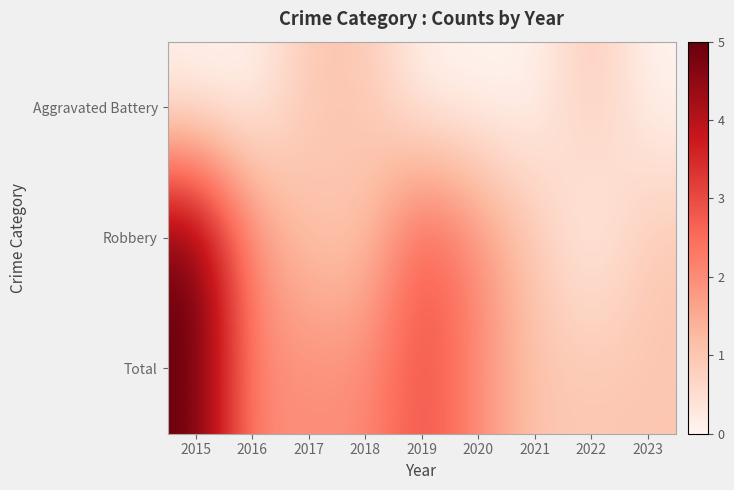

What is the spread (max minus min) of values at 2020?

2